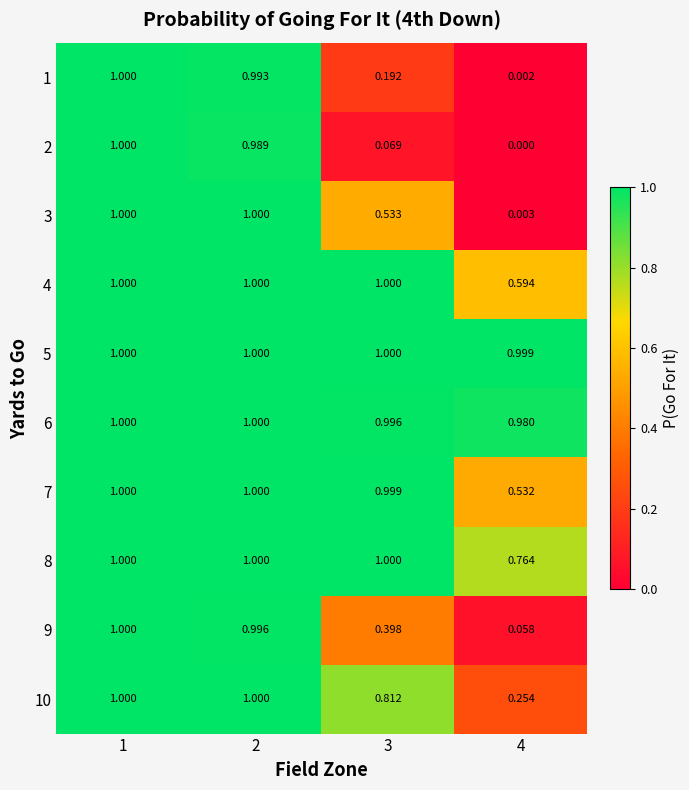

Which series changed the most between 2 and 4?

3